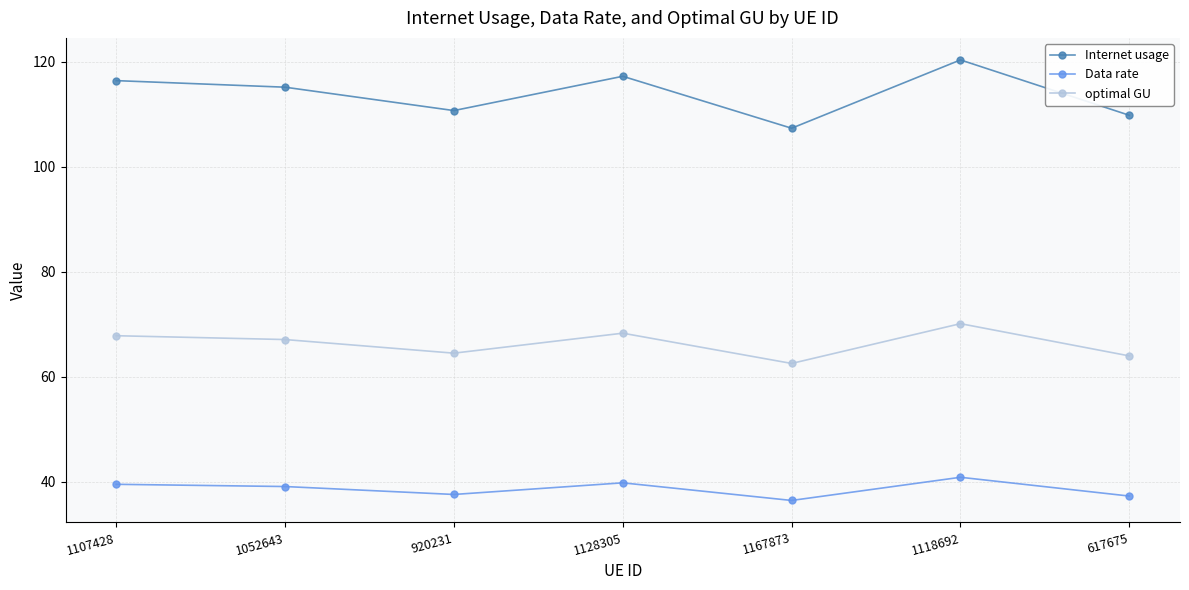

True or false: Internet usage and Data rate intersect in this chart.

False